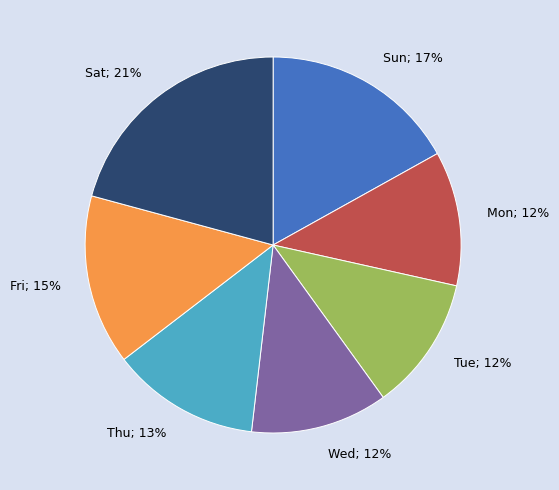

Is it true that Wed is 6% of the pie?

False